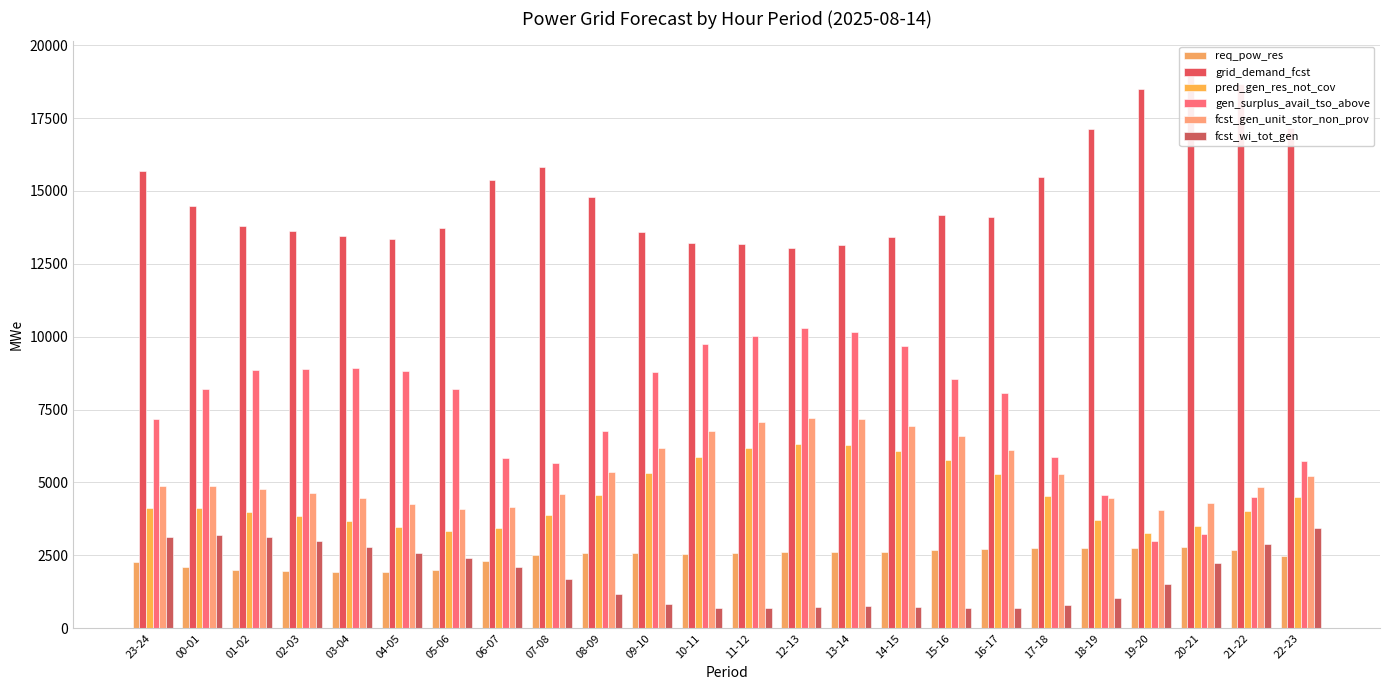

What is the sum of the gen_surplus_avail_tso_above values at 22-23 and 07-08?

11420